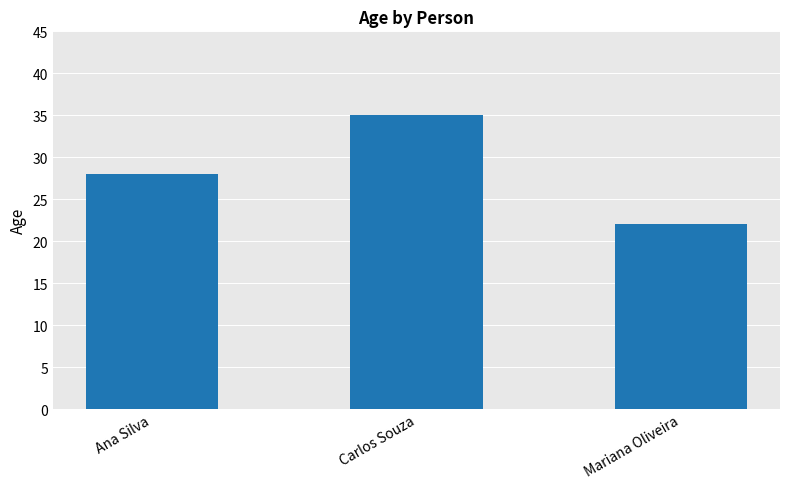

What value does the data have at Mariana Oliveira, to the nearest 10?

20